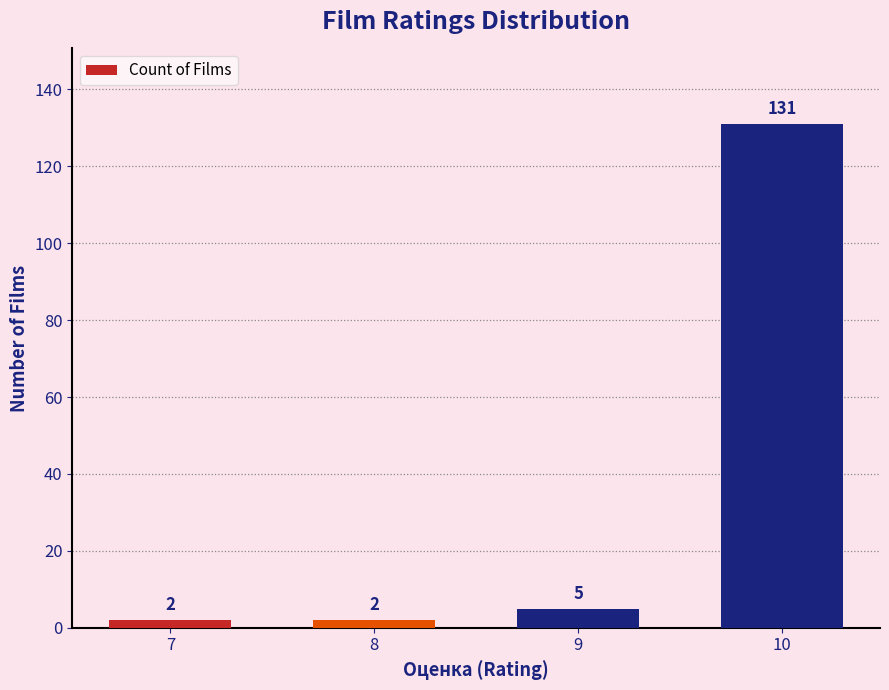

The chart shows a value of 5 at 9. True or false?

True